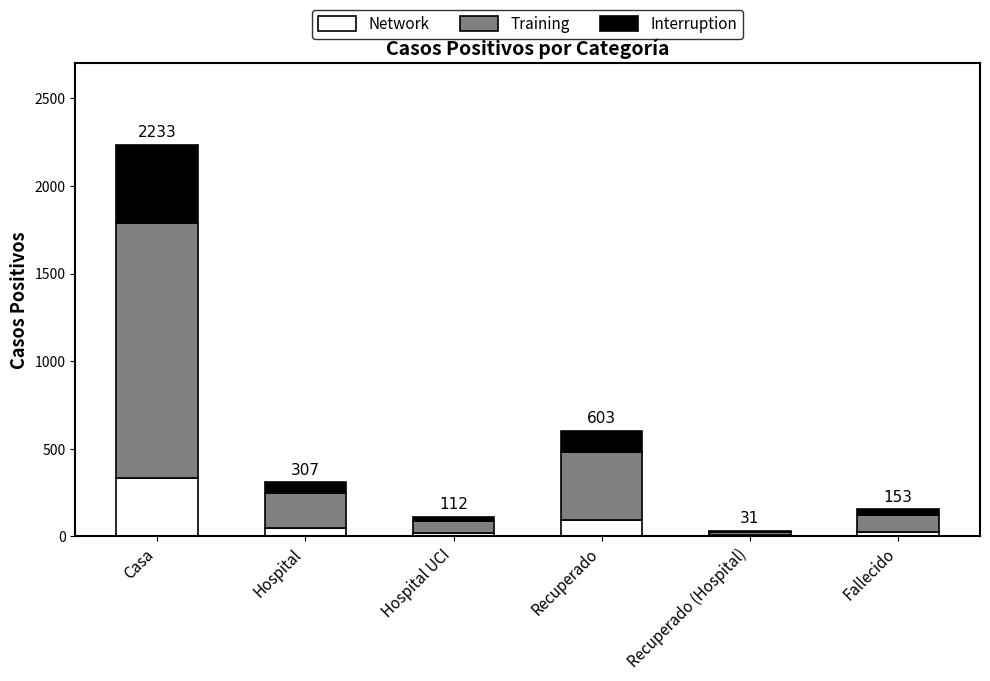

What is the sum of all Network values?

515.9